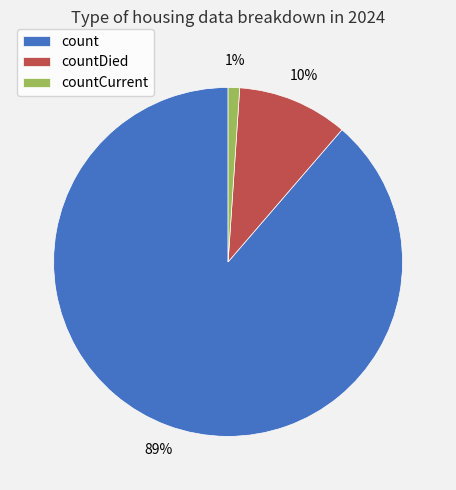

Which slice represents more than half of the pie?

count